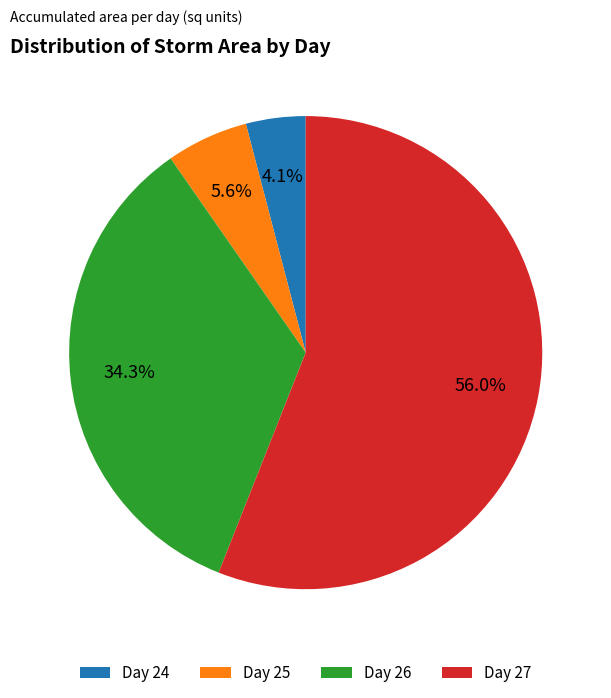

What percentage do Day 27 and Day 25 together represent?

61.6%